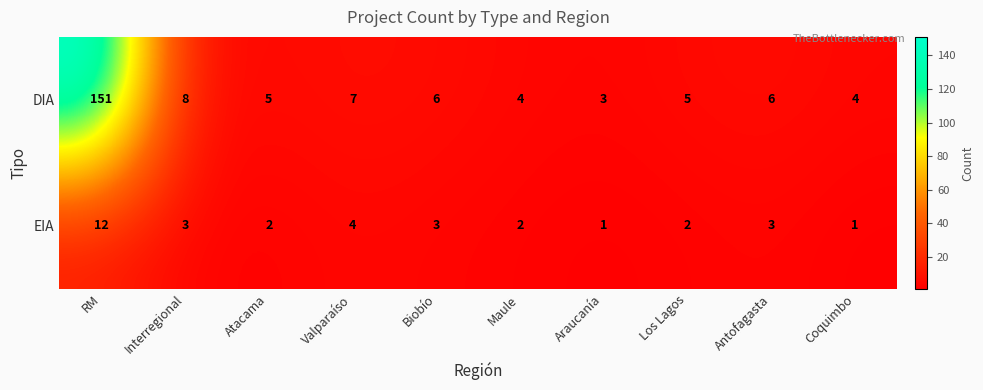

Rank the series by their average value, from lowest to highest.

EIA, DIA